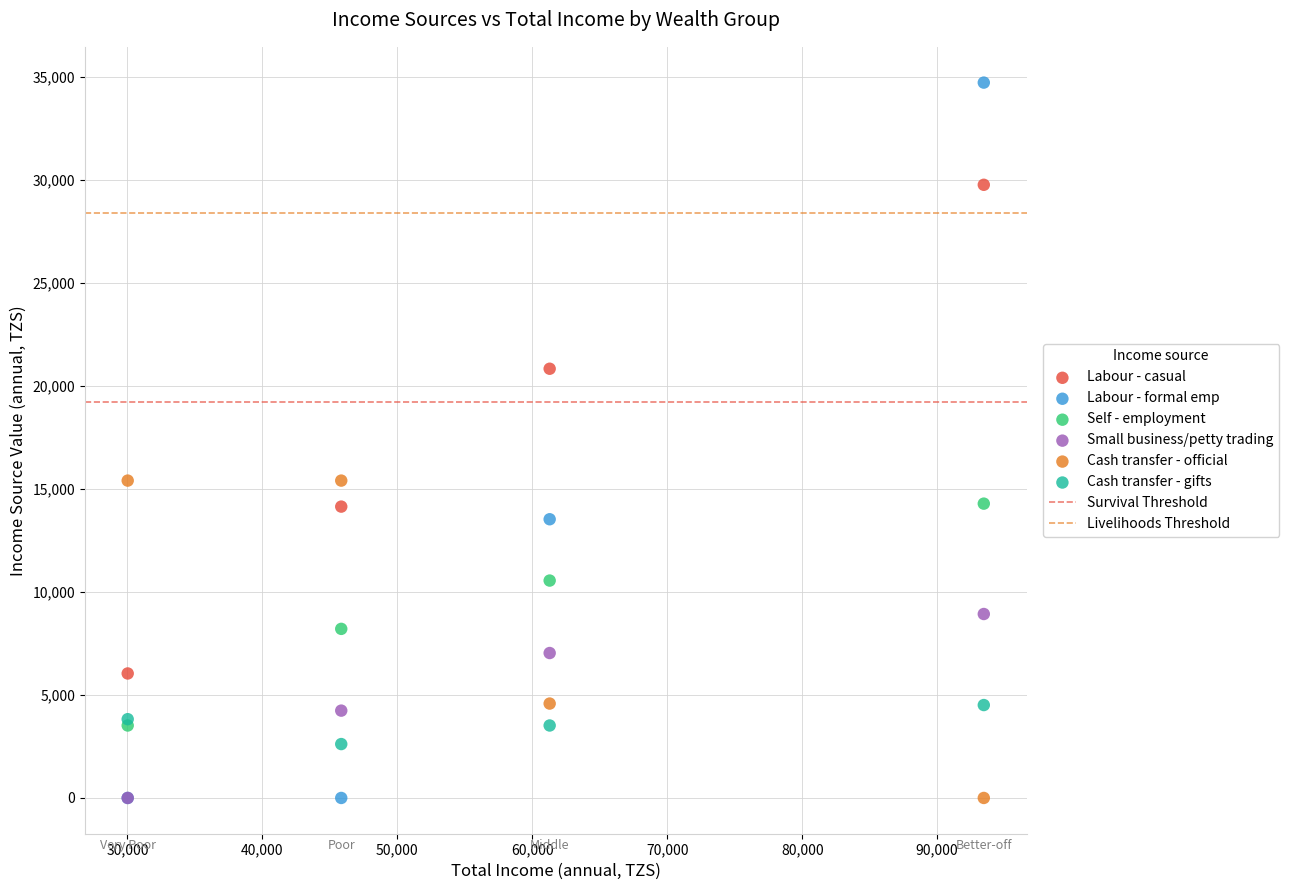

Which series has the largest Y range (max minus min)?

Labour - formal emp